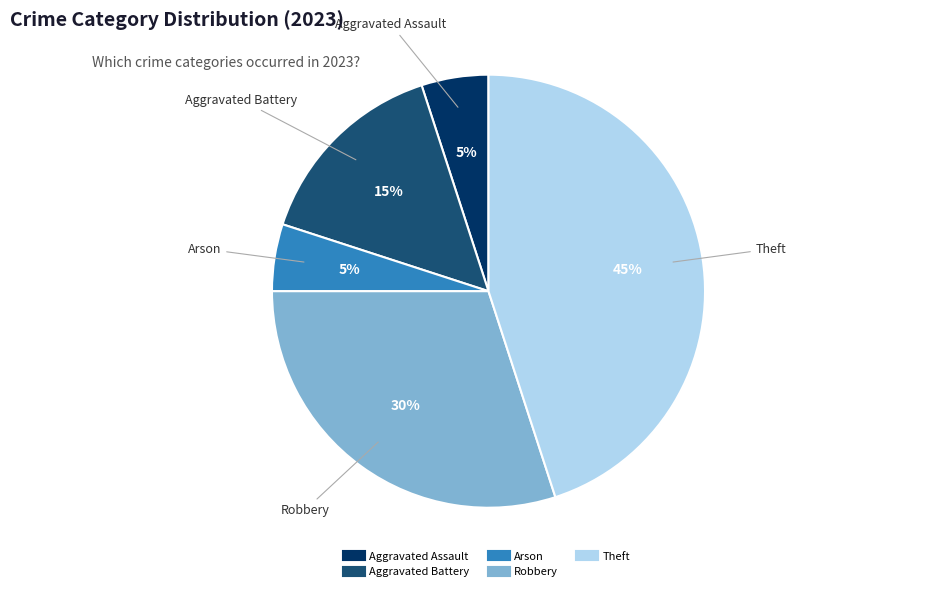

Combined, do Aggravated Battery and Aggravated Assault account for over 50%?

No